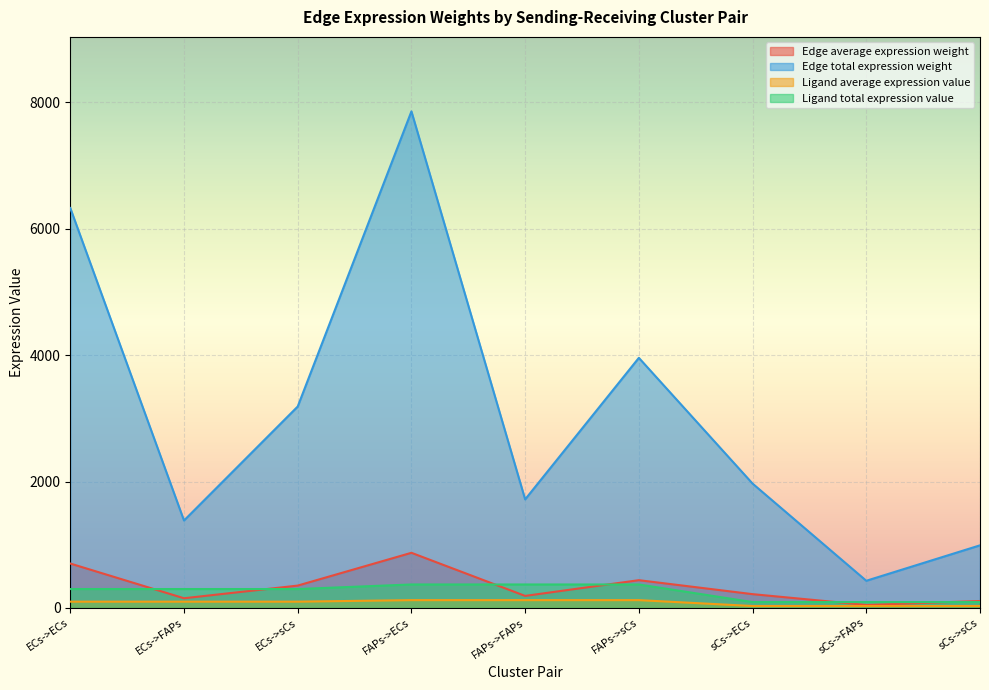

What is the average value of the Ligand average expression value series?

85.0